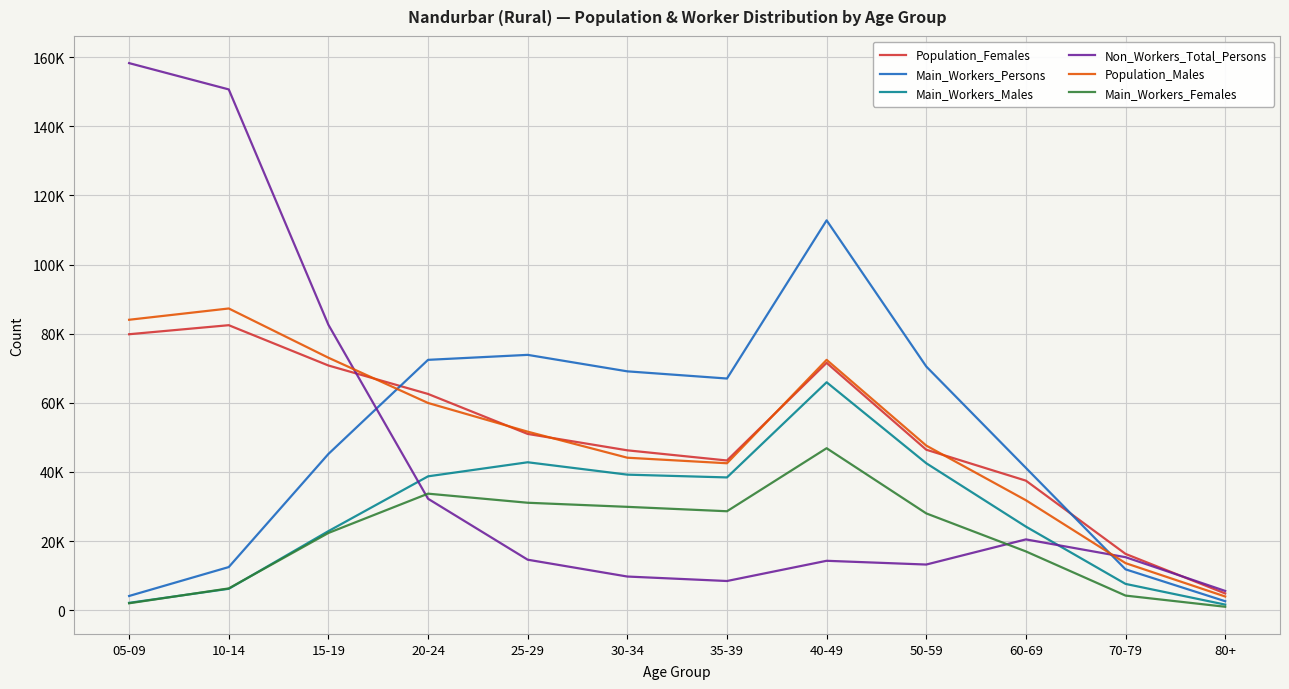

Is the value of Population_Females at 50-59 greater than the value of Population_Males at 80+?

Yes